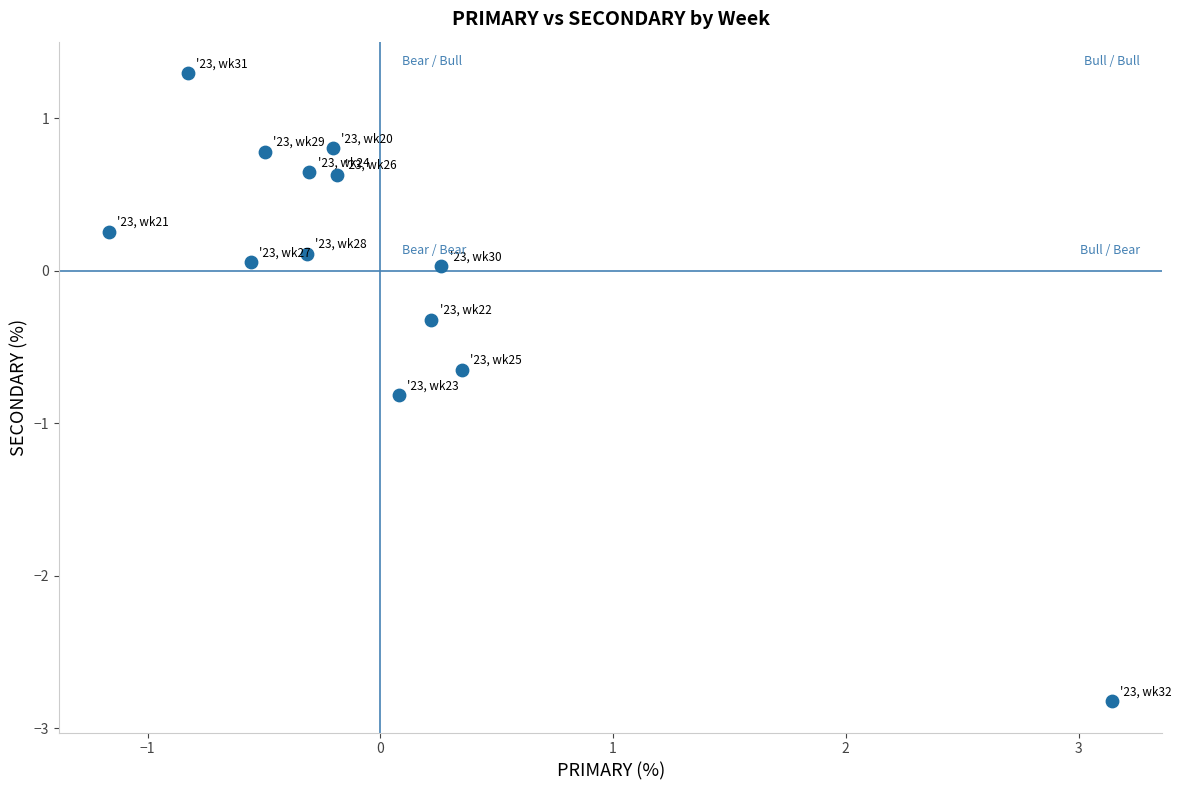

What is the range of X values (max minus min)?

4.3